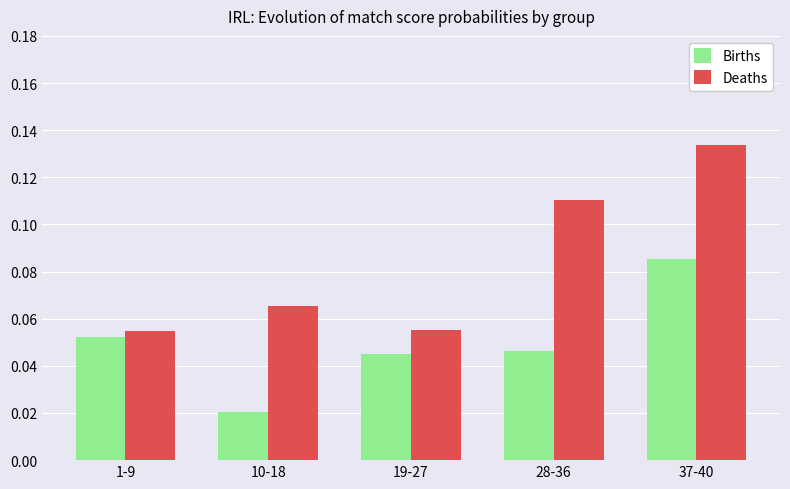

List the series in order of their peak value, lowest first.

Births, Deaths